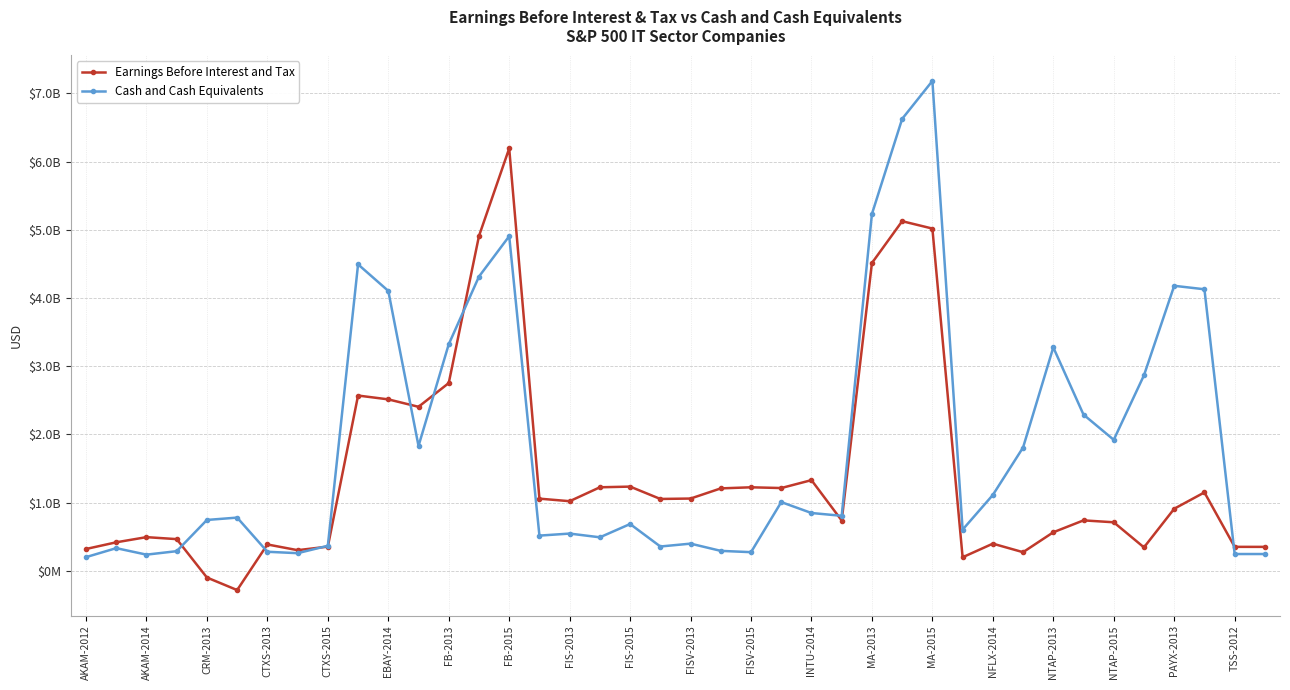

What are all the series names shown in the legend?

Earnings Before Interest and Tax, Cash and Cash Equivalents